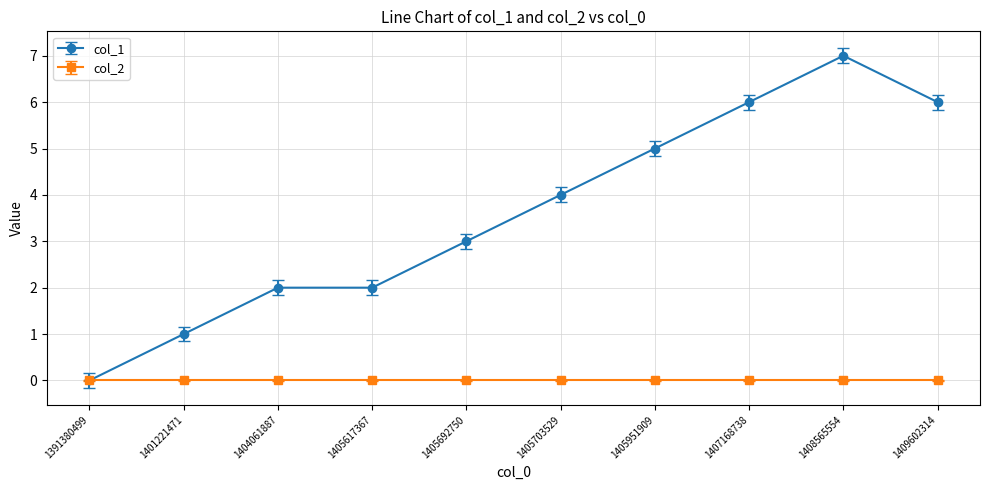

Reading left to right, list all the values displayed in this chart.

col_1: 1391380499=0	1401221471=1	1404061887=2	1405617367=2	1405692750=3	1405703529=4	1405951909=5	1407168738=6	1408565554=7	1409602314=6
col_2: 1391380499=0	1401221471=0	1404061887=0	1405617367=0	1405692750=0	1405703529=0	1405951909=0	1407168738=0	1408565554=0	1409602314=0